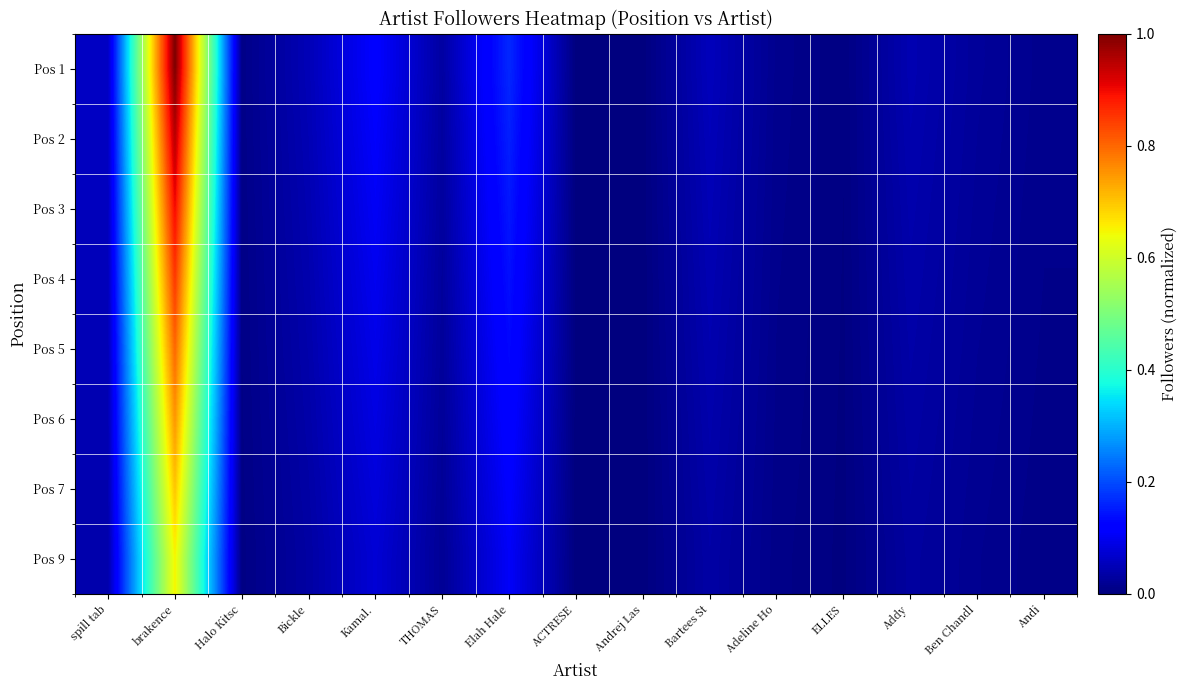

Which series has the widest spread of values?

Pos 1